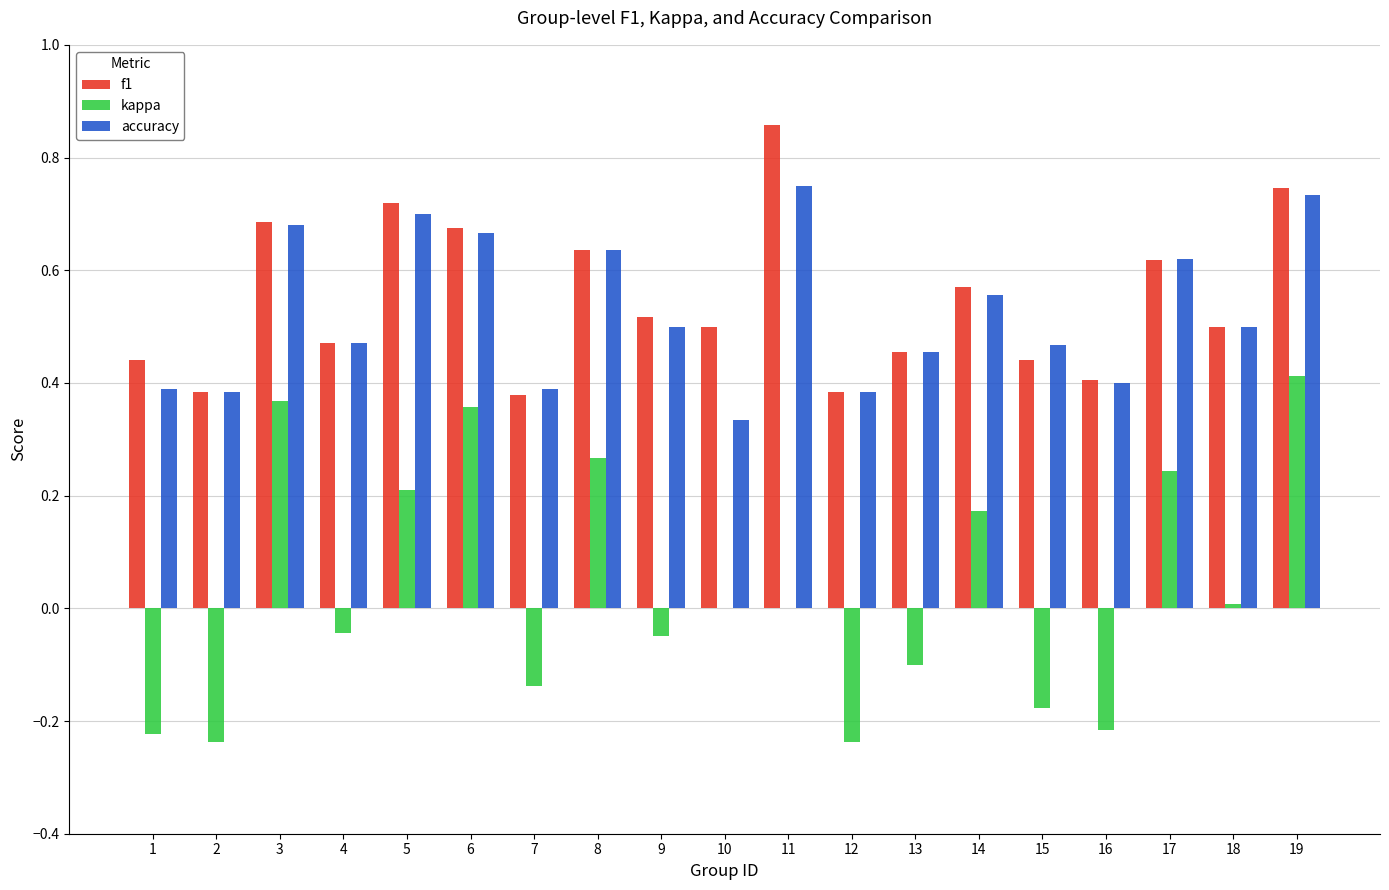

Is the value of f1 at 18 greater than the value of kappa at 7?

Yes